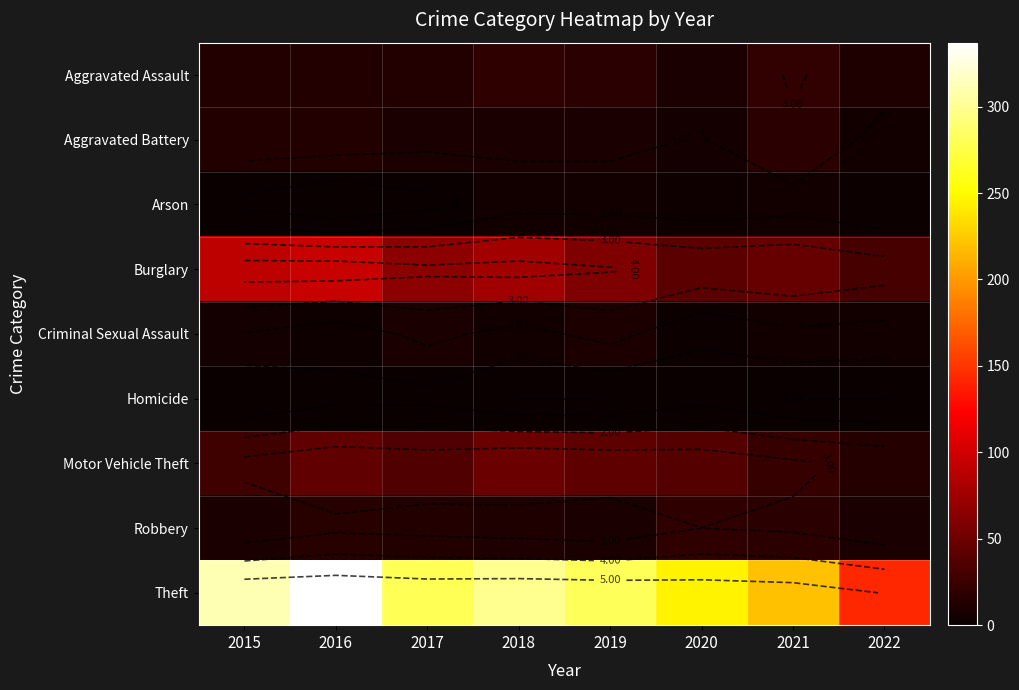

What is the spread (max minus min) of values at 2016?

337